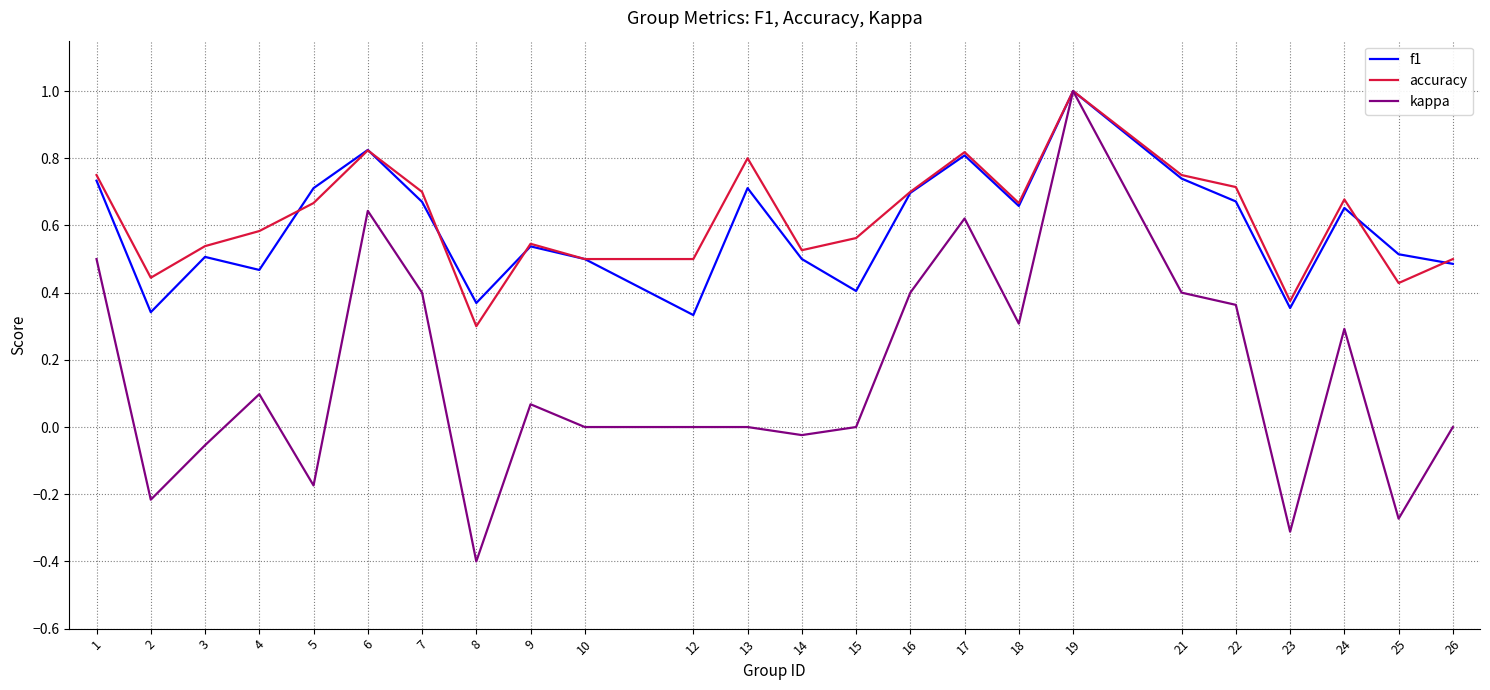

What is the total value across all series at 1?

2.0